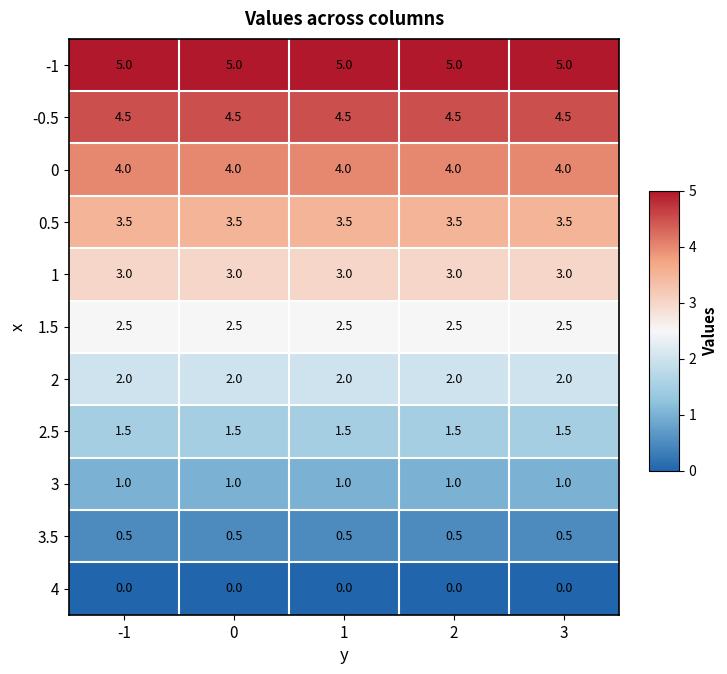

What is the spread (max minus min) of values at -1?

5.0